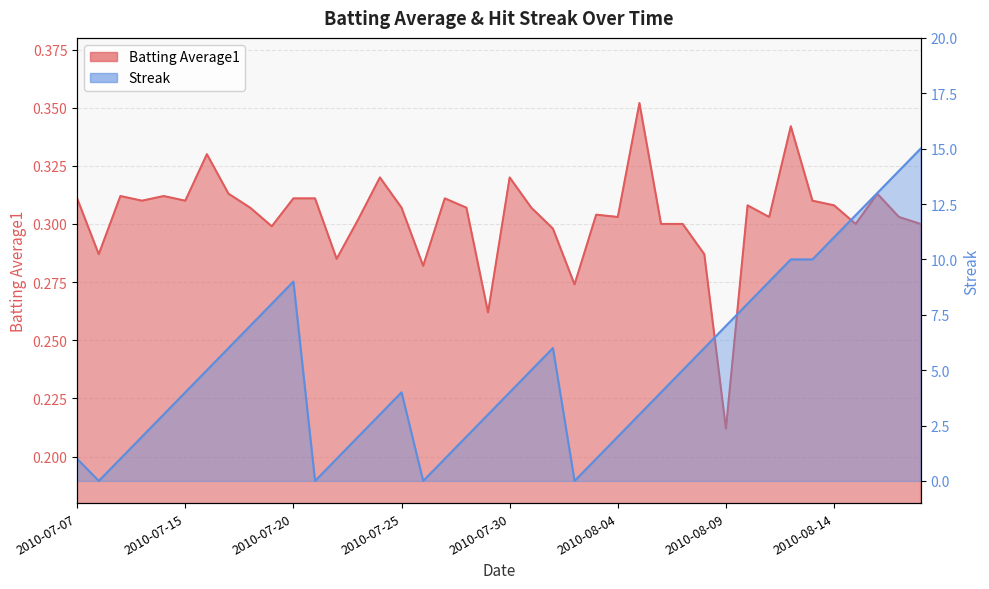

What is the total value across all series at 2010-07-29?

3.3